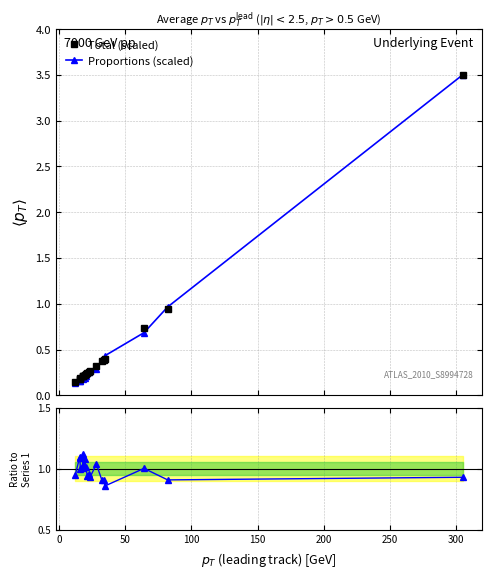

How many lines are shown in the chart?

2